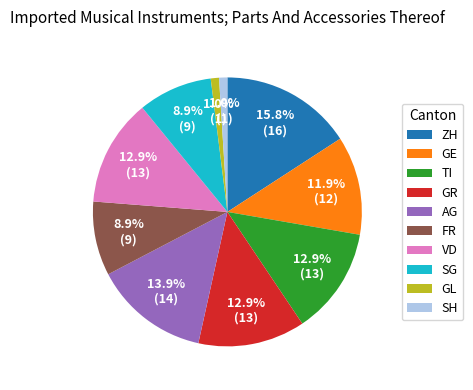

Is FR the majority of the pie?

No